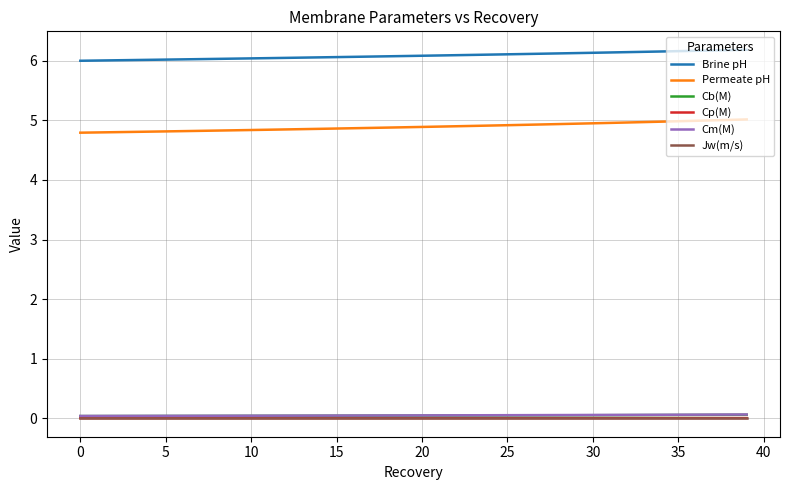

Is this an area chart (filled region under the line)?

No